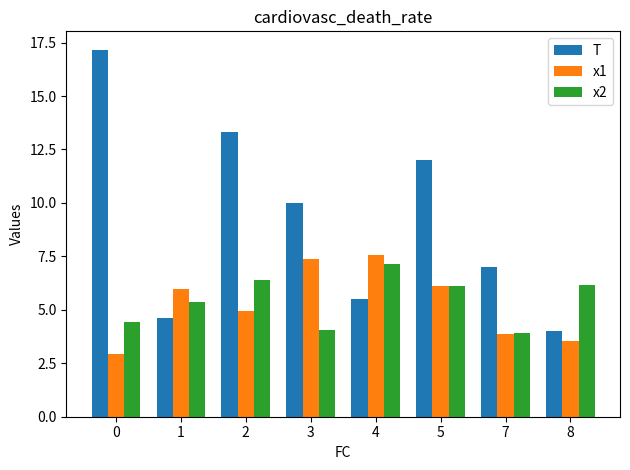

How many distinct data groups are displayed?

3